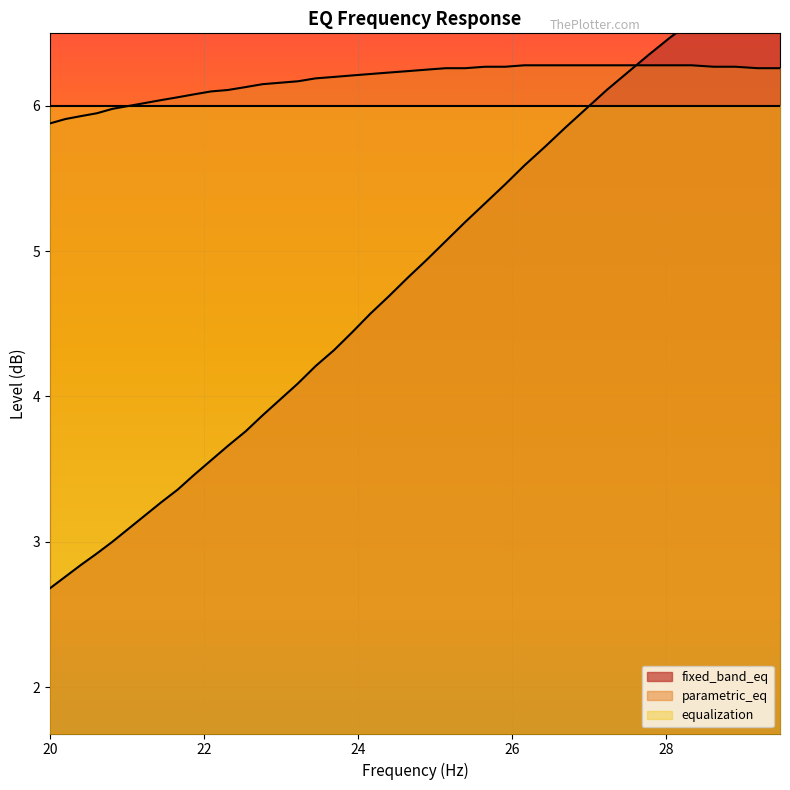

True or false: frequency has more than 0 points higher than both neighbors.

False